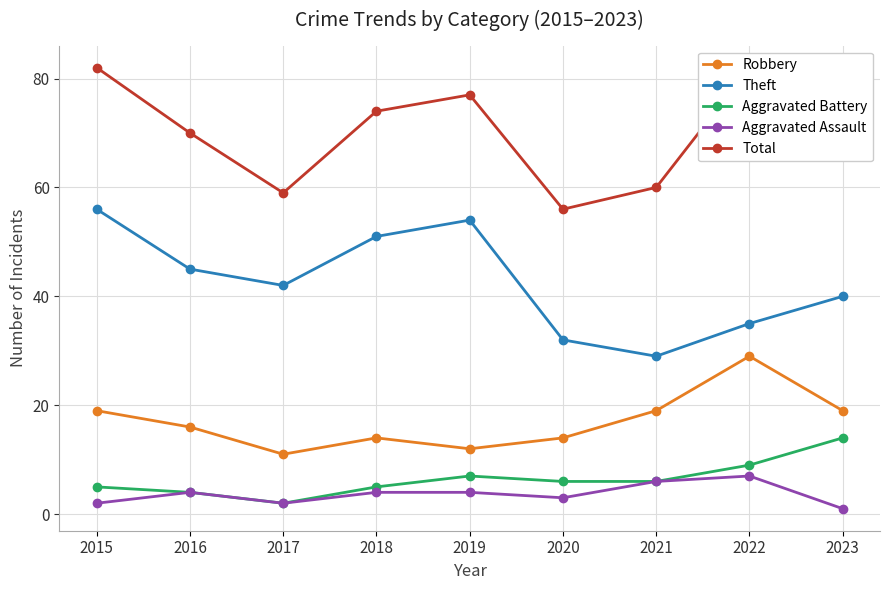

What is the difference between the Aggravated Battery values at 2023 and 2015?

9